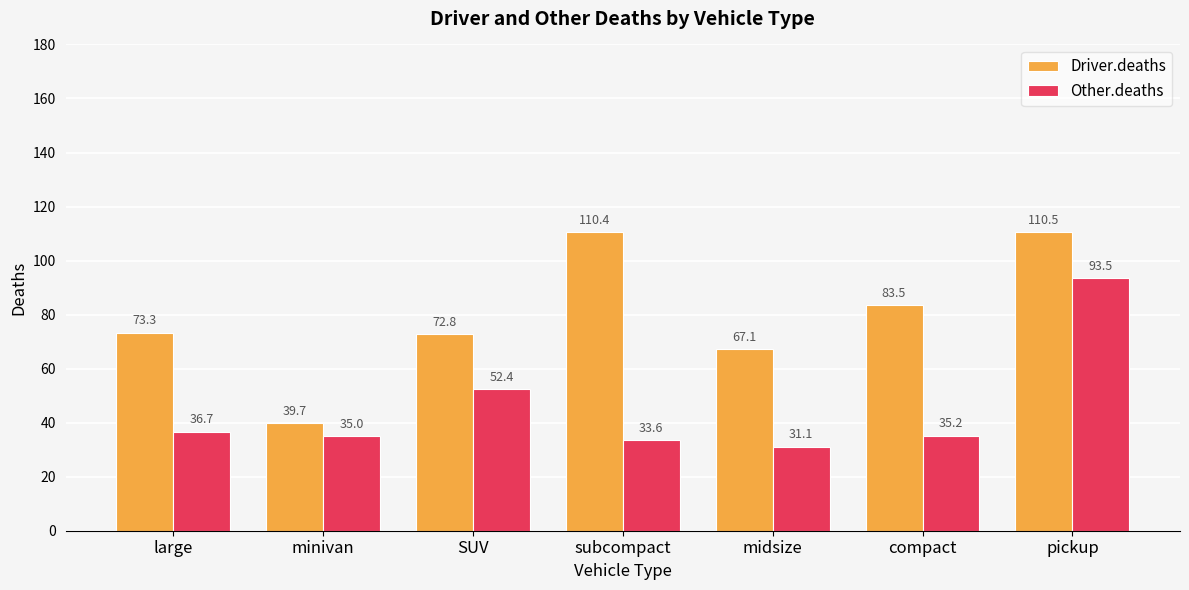

Reading left to right, list all the values displayed in this chart.

Driver.deaths: 73.3	39.7	72.8	110.4	67.1	83.5	110.5
Other.deaths: 36.7	35.0	52.4	33.6	31.1	35.2	93.5